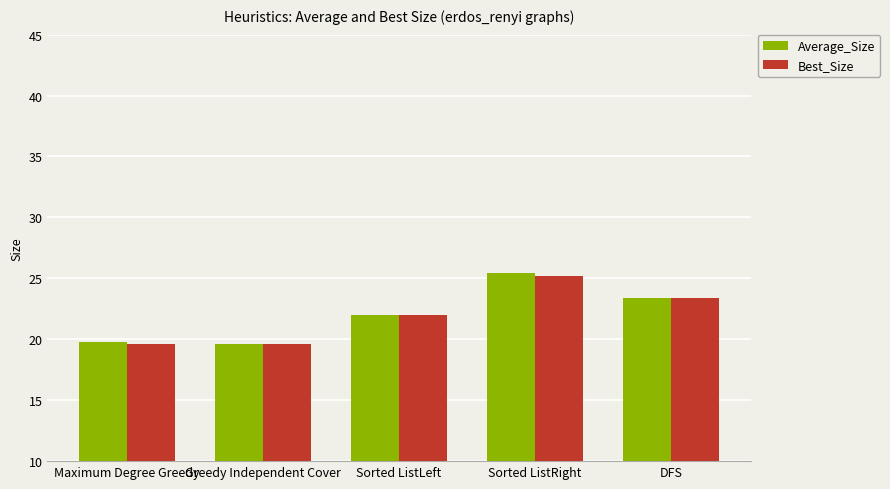

What is the value of the Best_Size bar at the 2nd from the left?

19.6